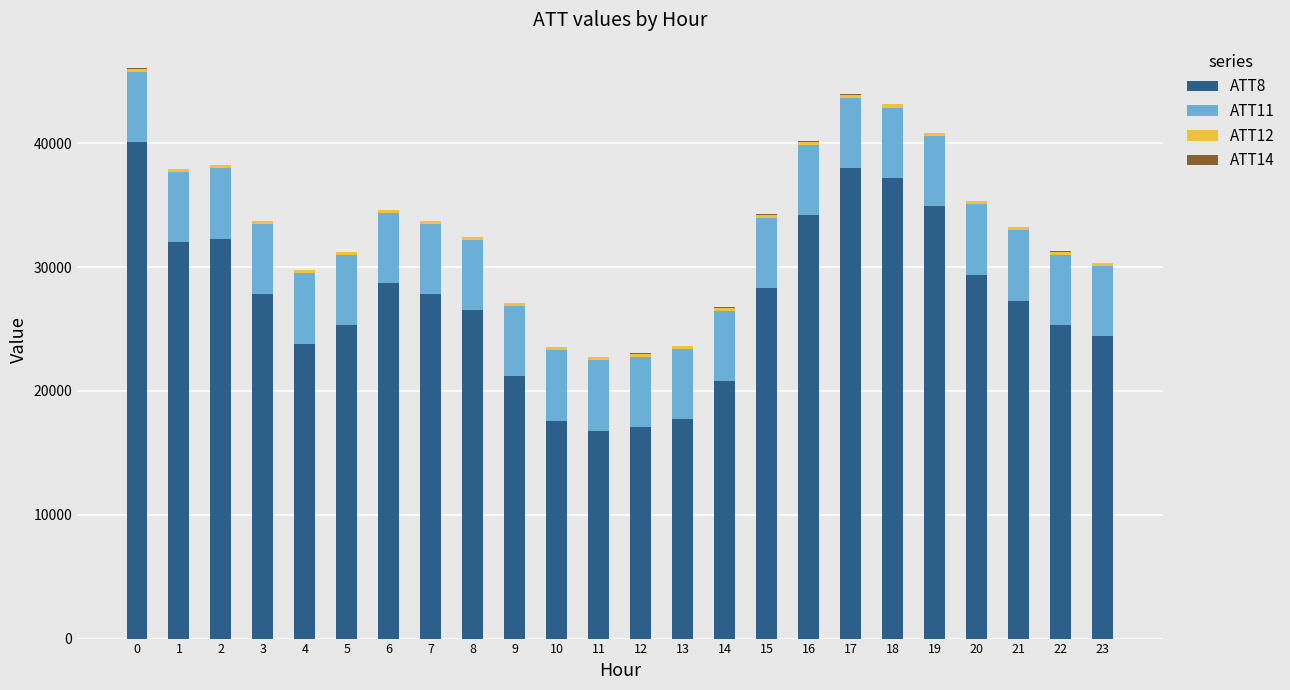

Does the chart contain stacked bars?

Yes